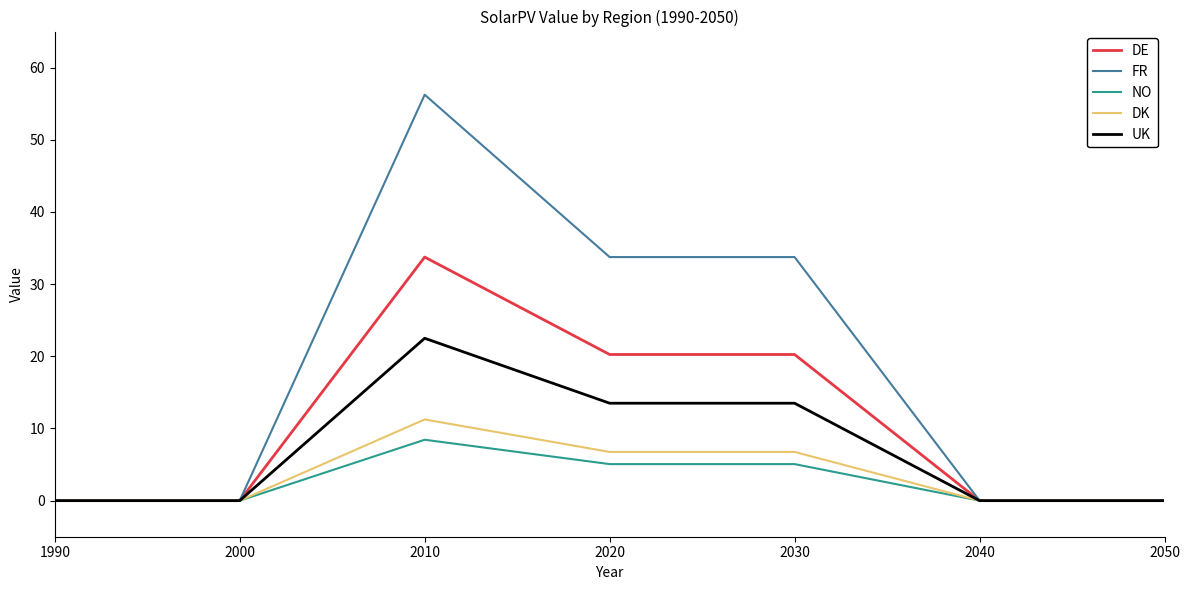

Is this an area chart (filled region under the line)?

No